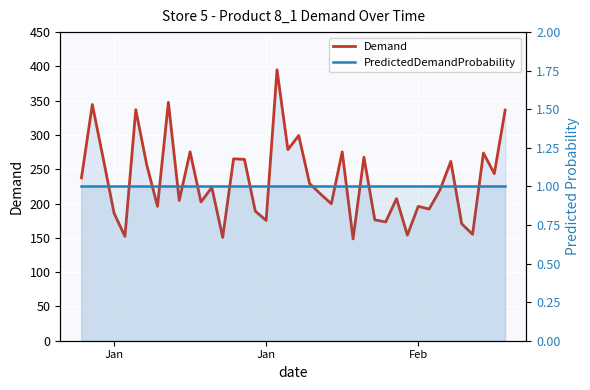

What is the maximum value shown in the chart?

395.1